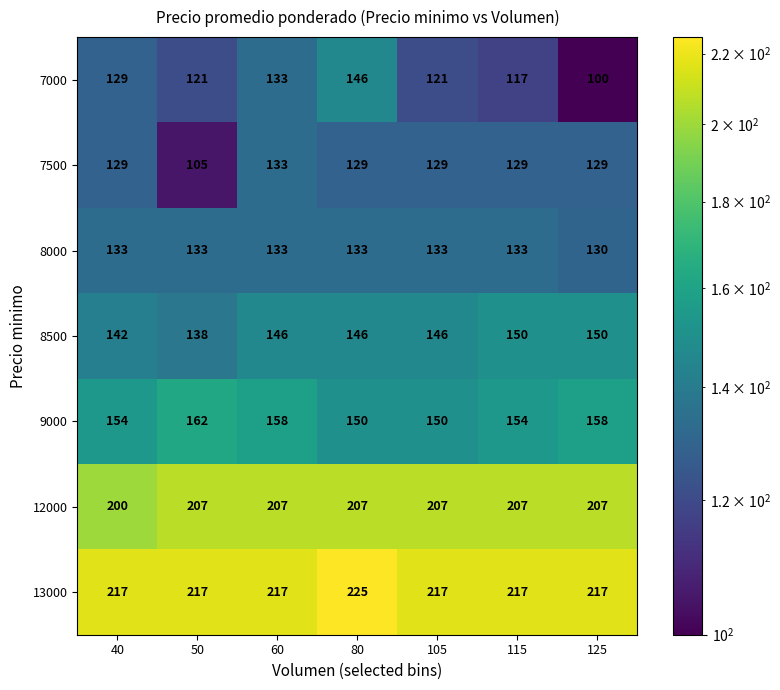

What is the maximum value shown in the chart?

225